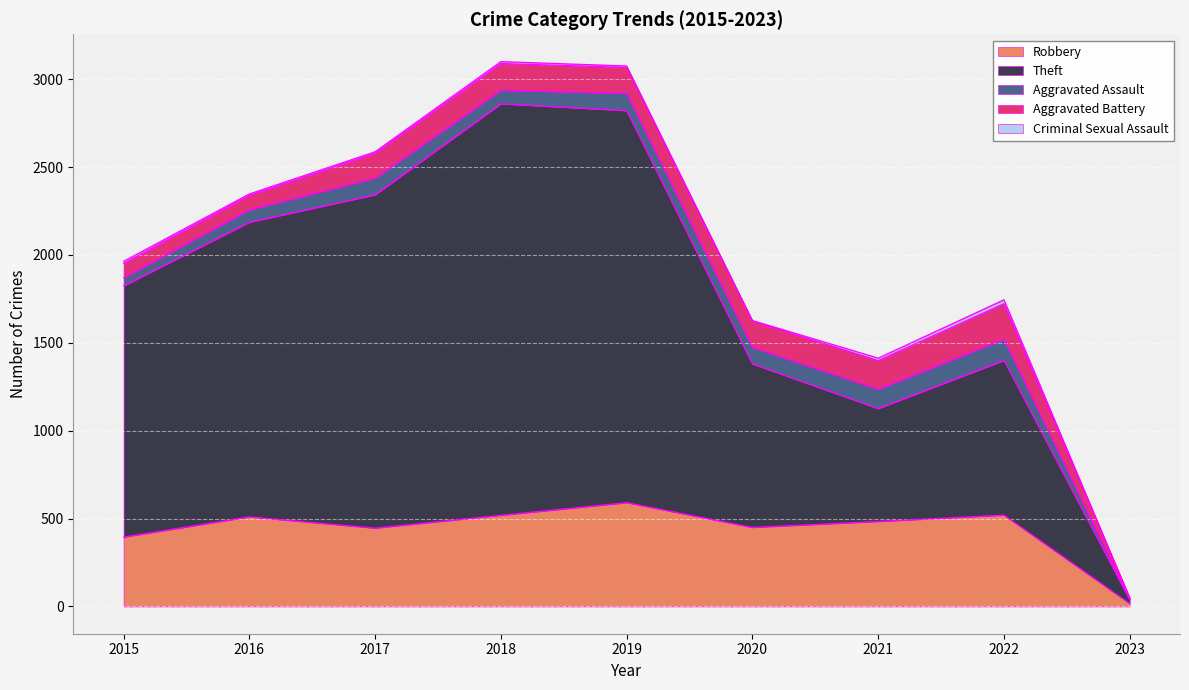

At how many categories does at least one series exceed 1909?

2